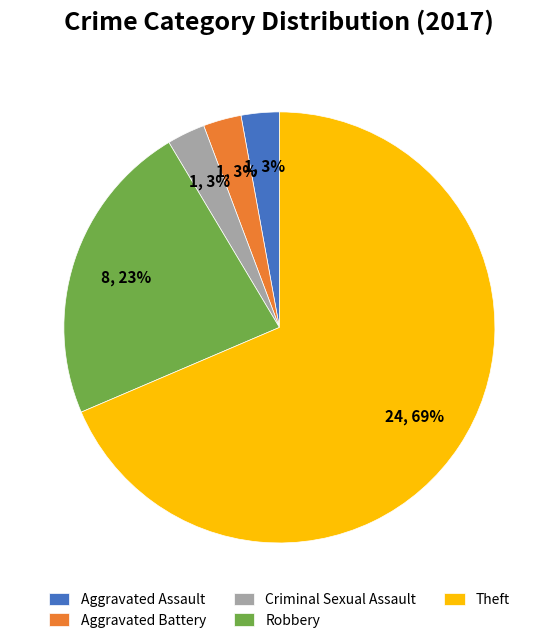

Which has a higher value, Aggravated Assault or Robbery?

Robbery